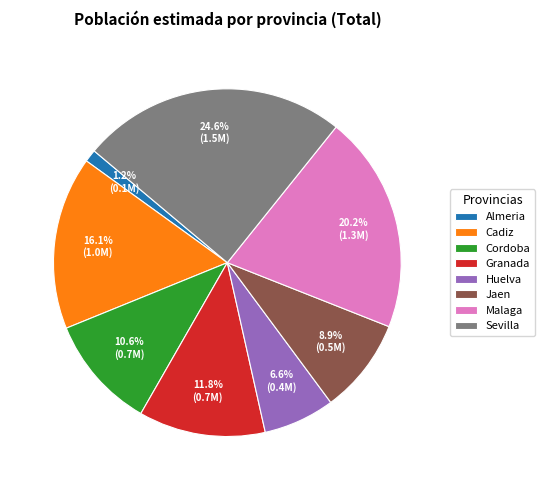

Rank the categories by value from highest to lowest.

Sevilla, Malaga, Cadiz, Granada, Cordoba, Jaen, Huelva, Almeria